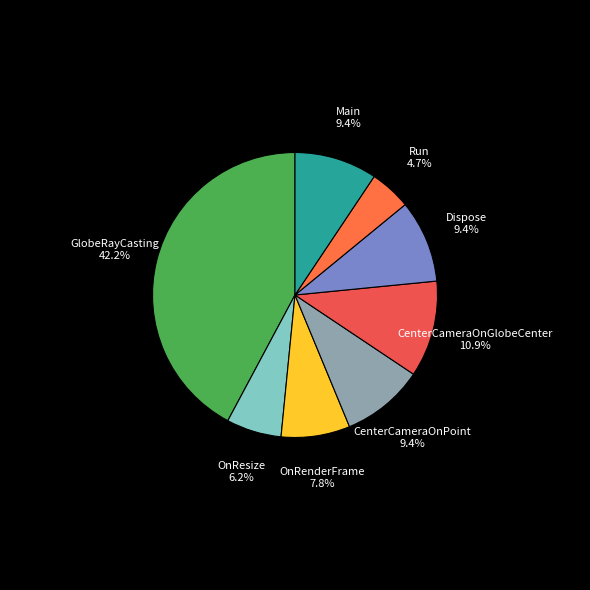

Which has a higher value, GlobeRayCasting or OnRenderFrame?

GlobeRayCasting